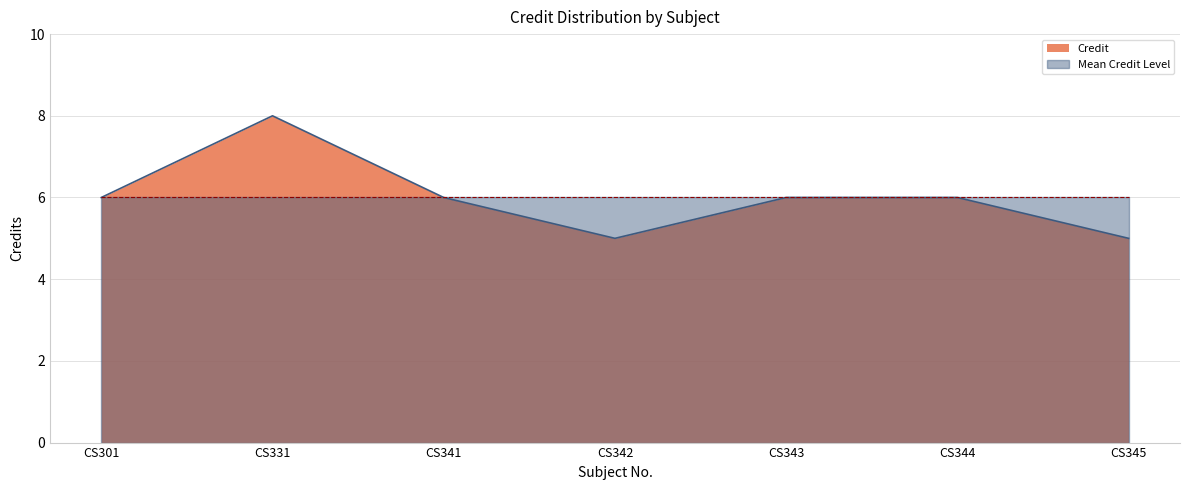

Rank the categories by value from lowest to highest.

CS342, CS345, CS301, CS341, CS343, CS344, CS331